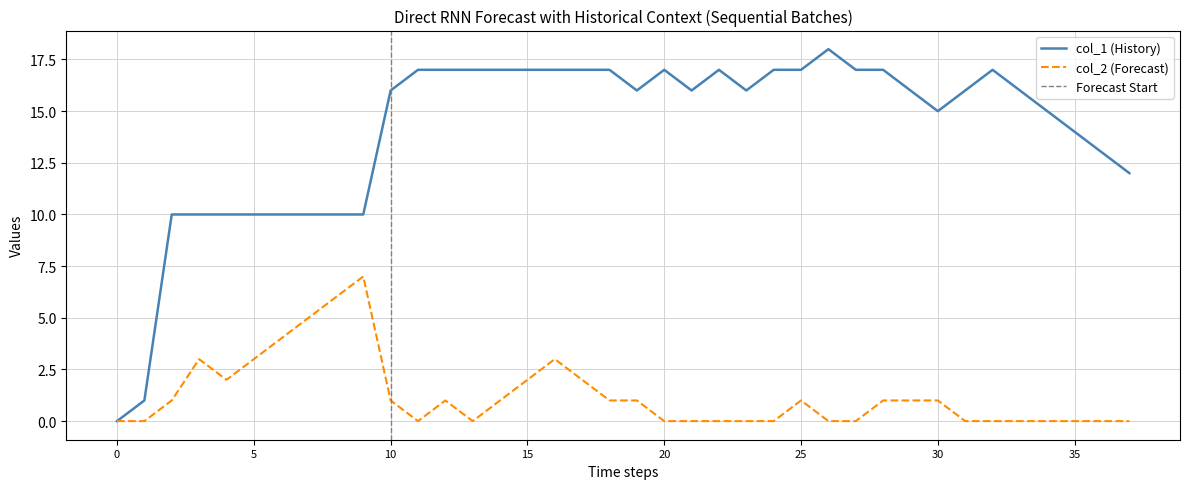

What are all the series names shown in the legend?

col_1, col_2